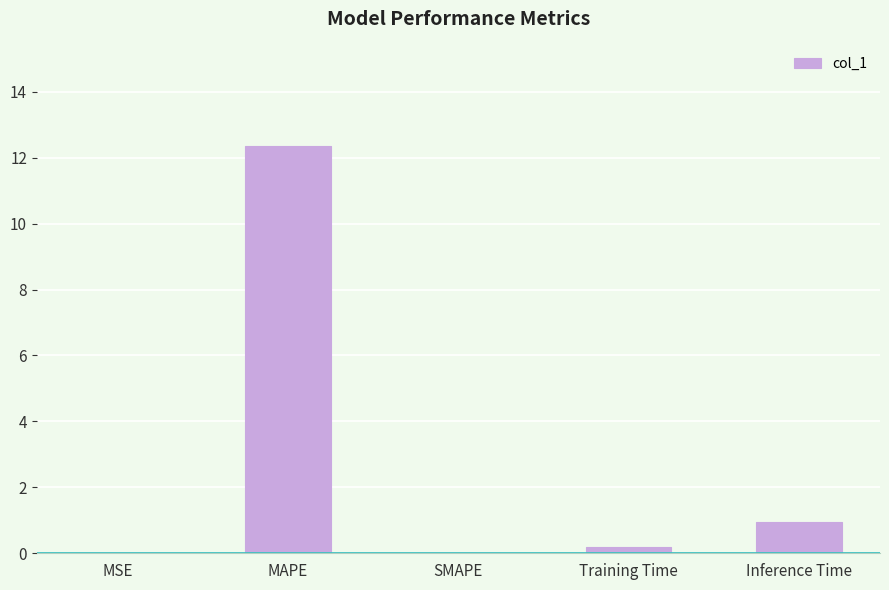

Which has a higher value, SMAPE or Training Time?

Training Time